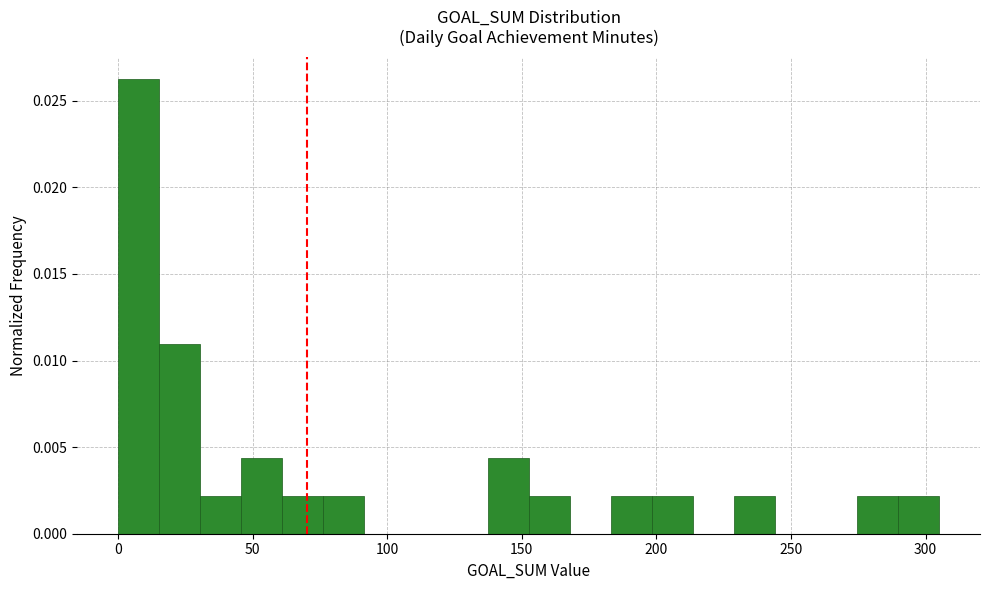

Around what value on the x-axis is the tallest bar? Give the approximate position of its centre, as read against the axis.

10